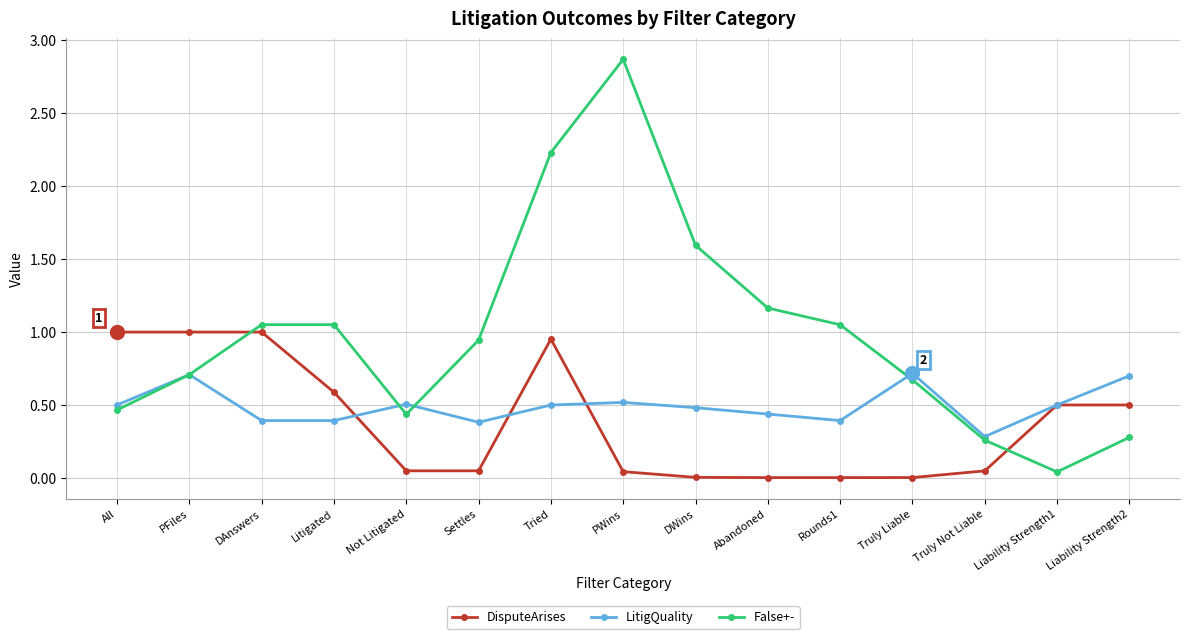

Between PFiles and Abandoned, which series saw the biggest shift?

DisputeArises